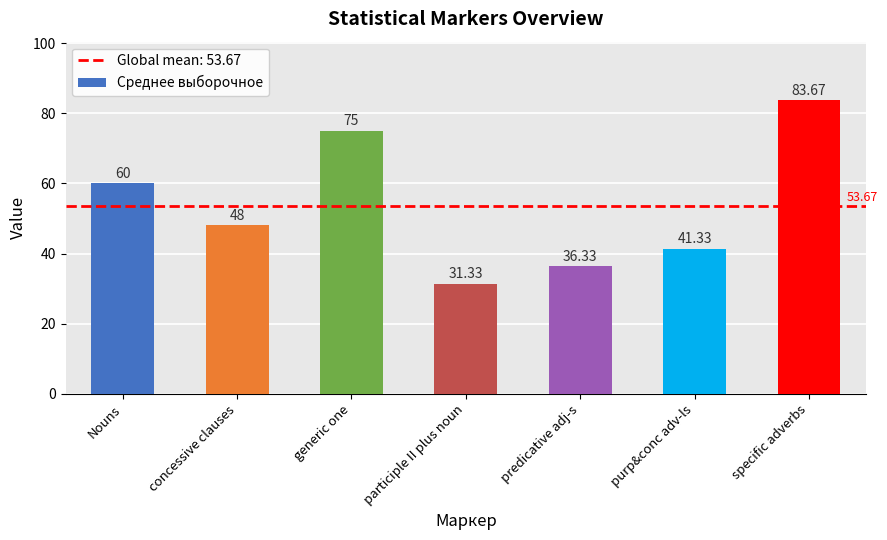

How many bars are there in total?

7